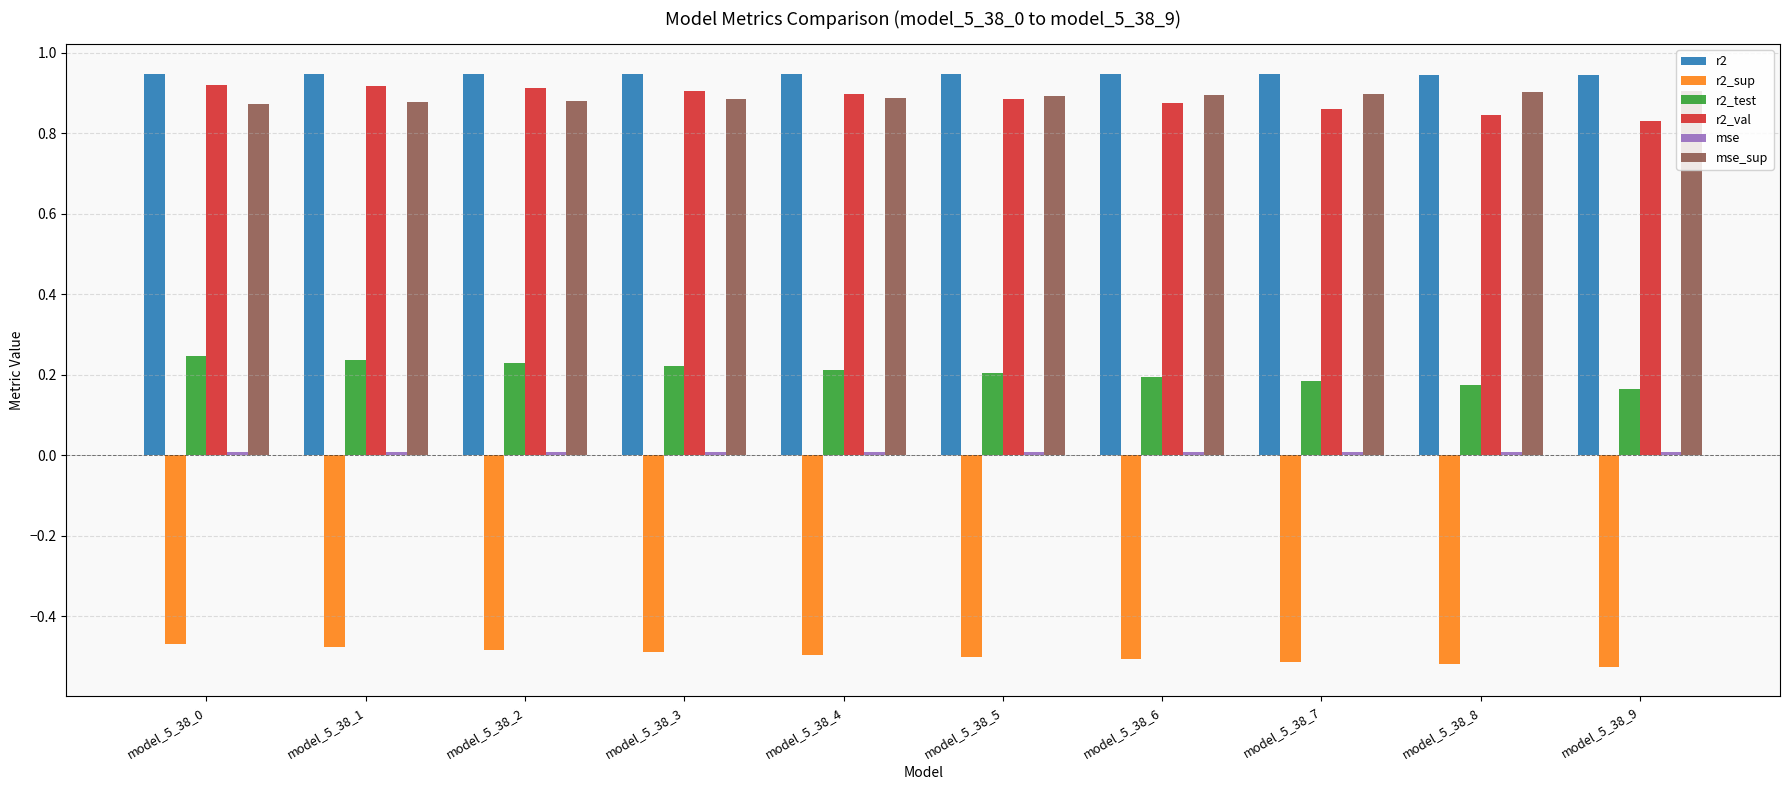

The value of r2_test at model_5_38_3 is 0.2. True or false?

True